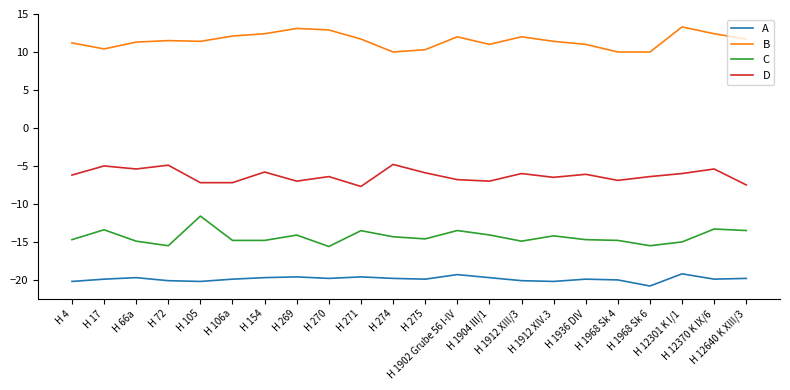

Is this an area chart (filled region under the line)?

No